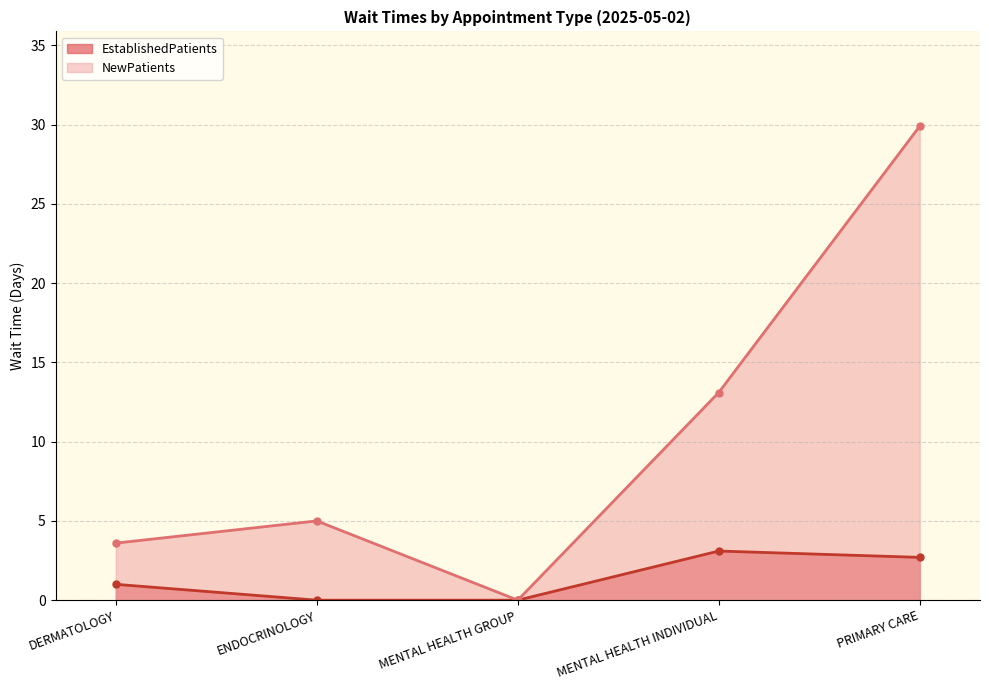

True or false: NewPatients and EstablishedPatients intersect in this chart.

False